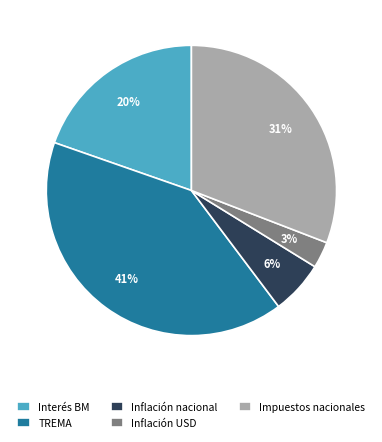

To the nearest percent, what is the difference between the Interés BM and TREMA slice percentages?

21%